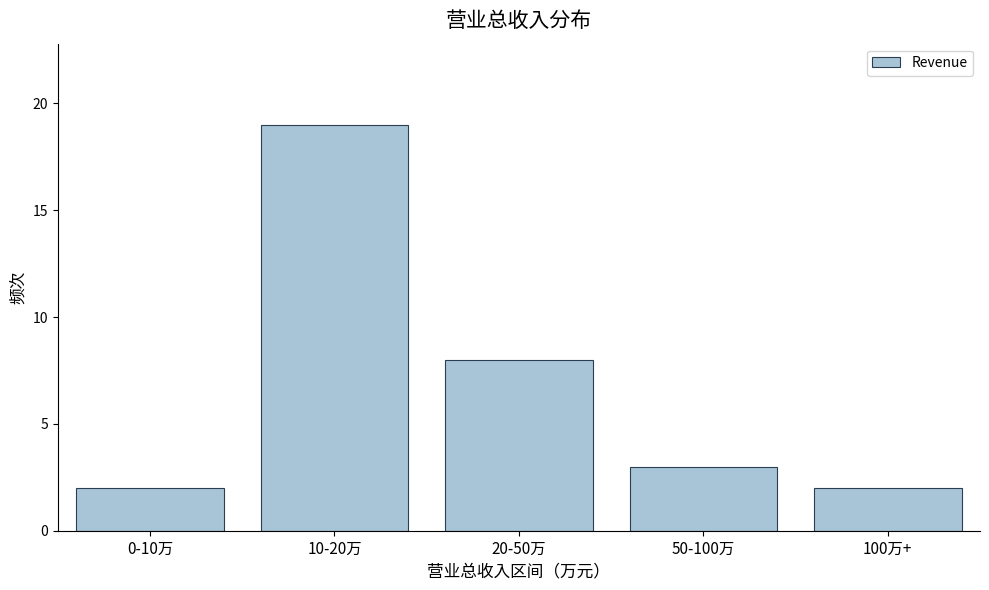

Reading left to right, what are all the values shown in this chart?

0-10万=2	10-20万=19	20-50万=8	50-100万=3	100万+=2